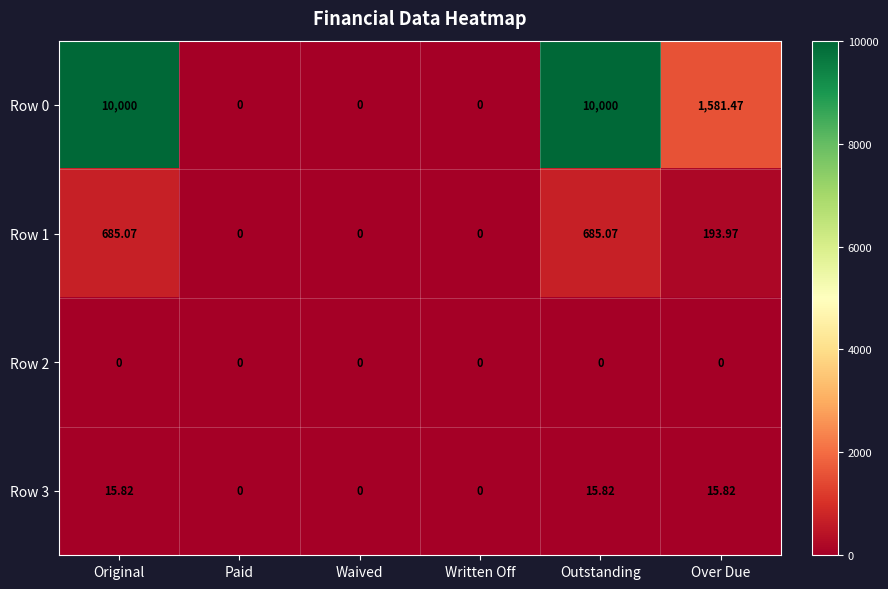

What is the total value across all series at Original?

10700.9